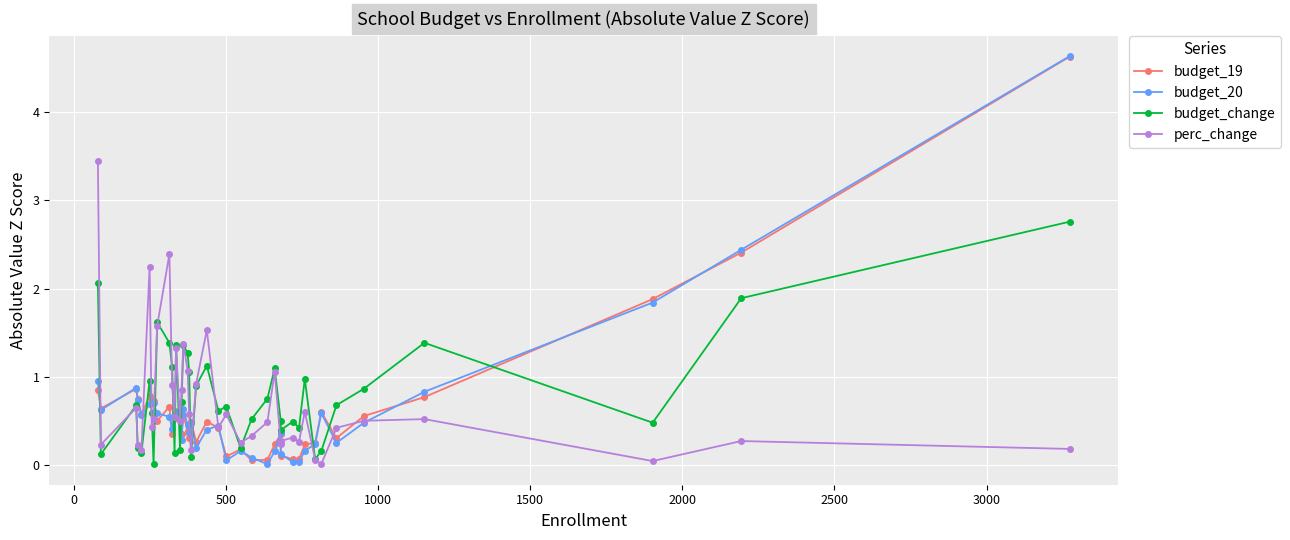

True or false: perc_change and budget_change cross at least once.

True